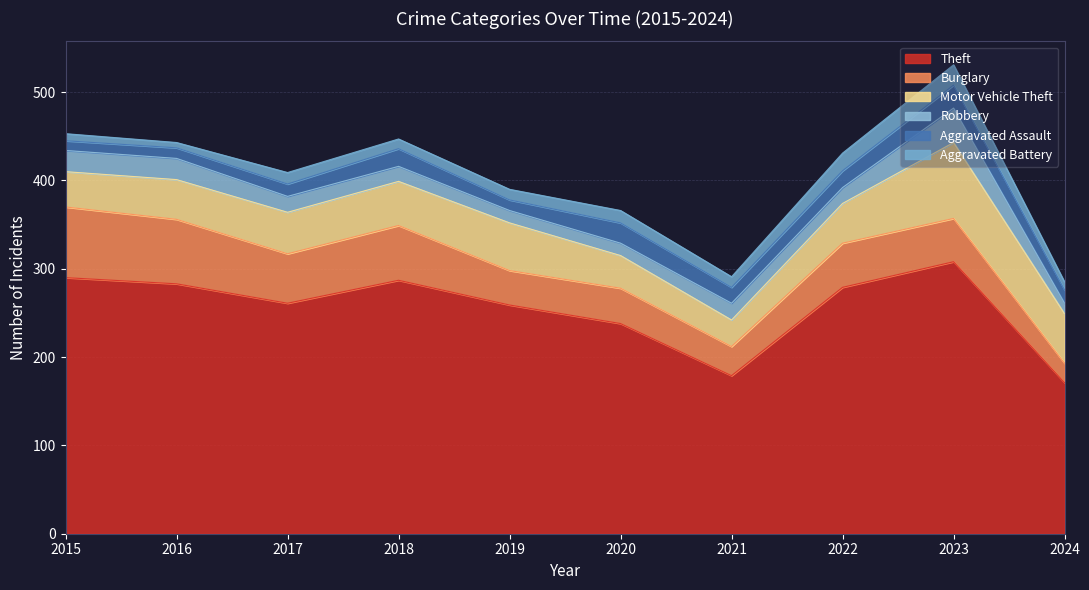

True or false: Robbery and Motor Vehicle Theft cross at least once.

False